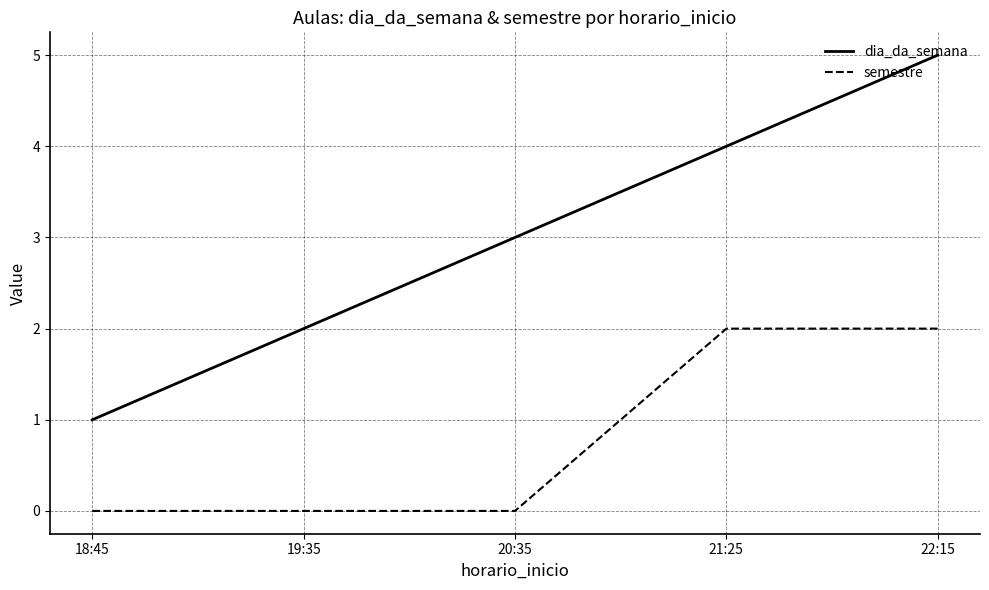

What position from the left is 20:35?

3